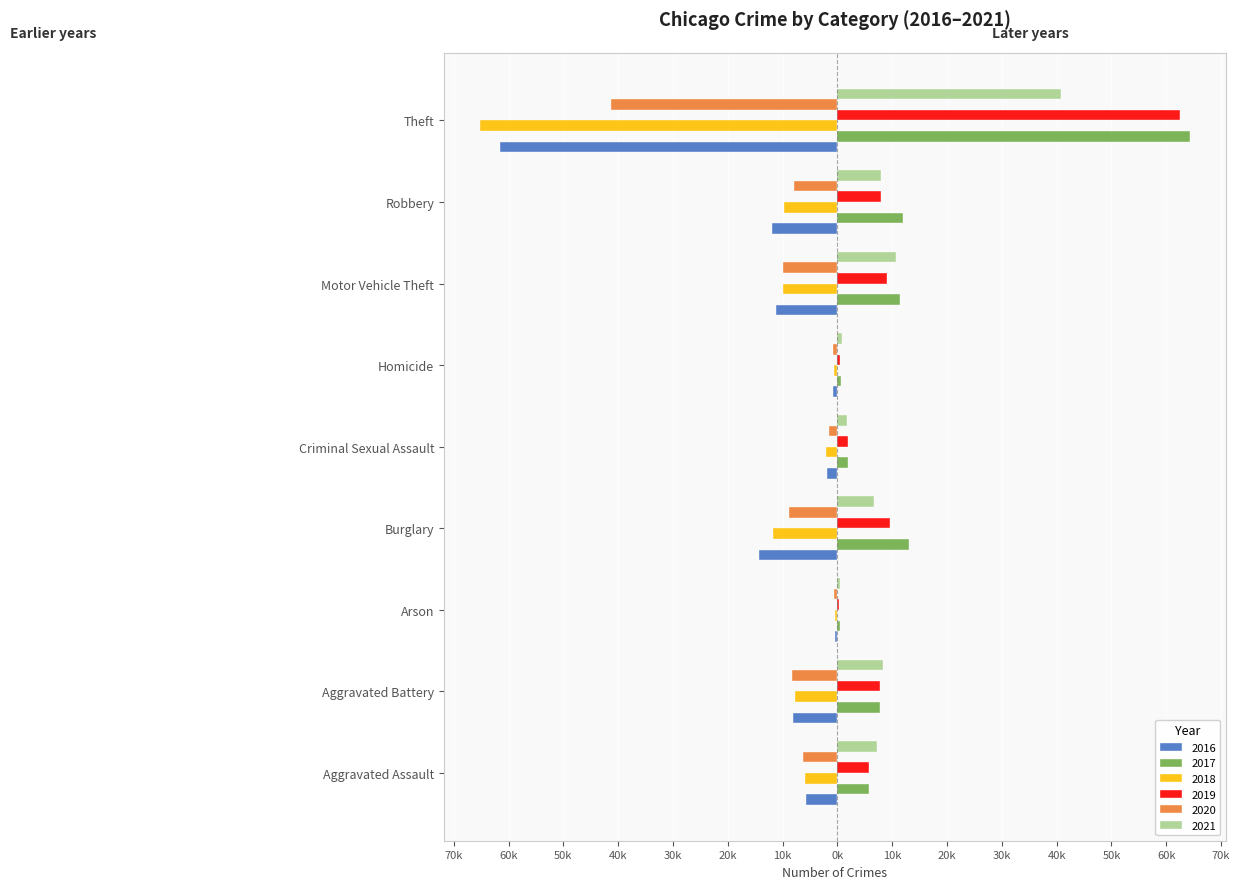

What are all the series names shown in the legend?

2016, 2017, 2018, 2019, 2020, 2021